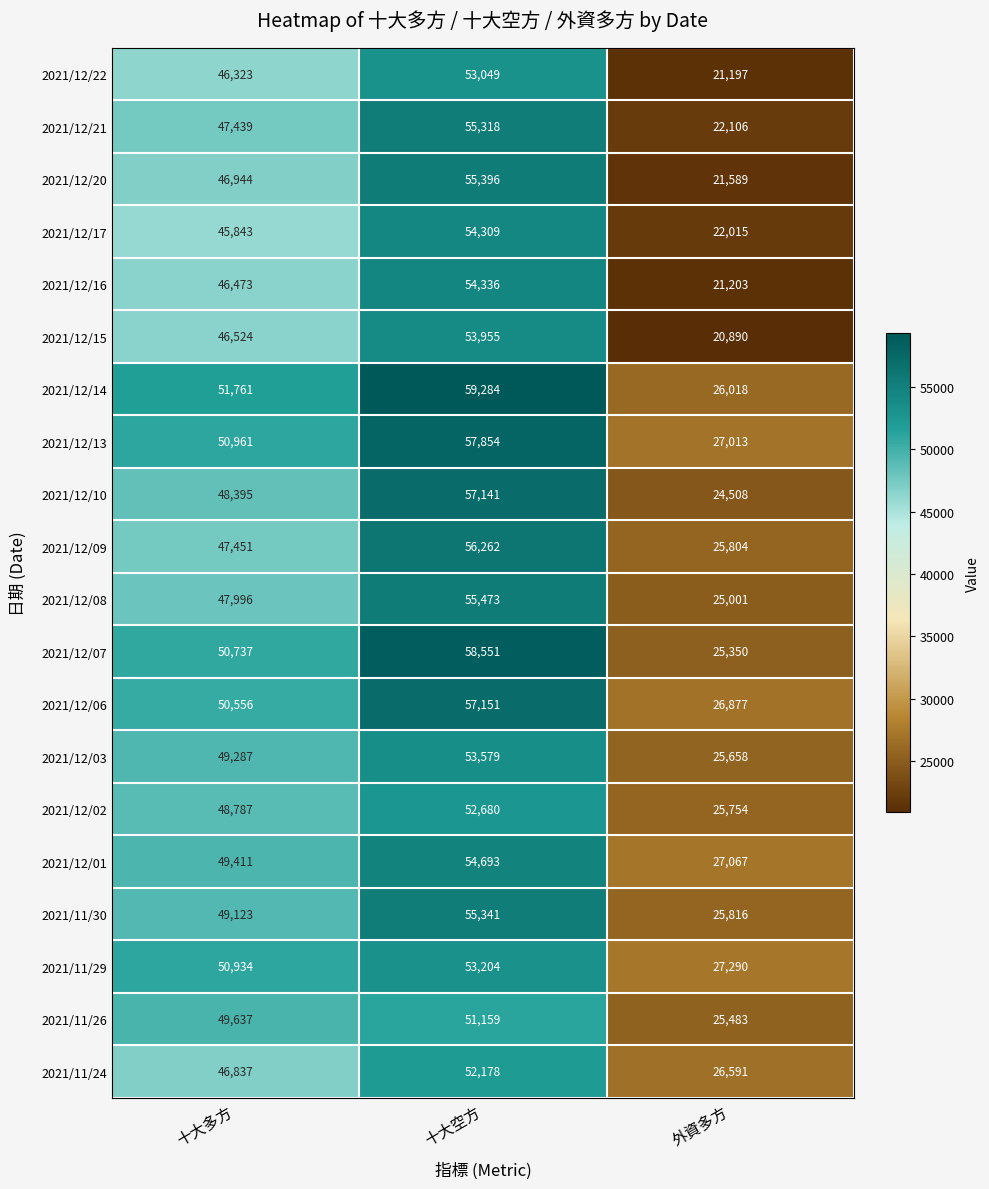

Which series has the largest total across all categories?

2021/12/14